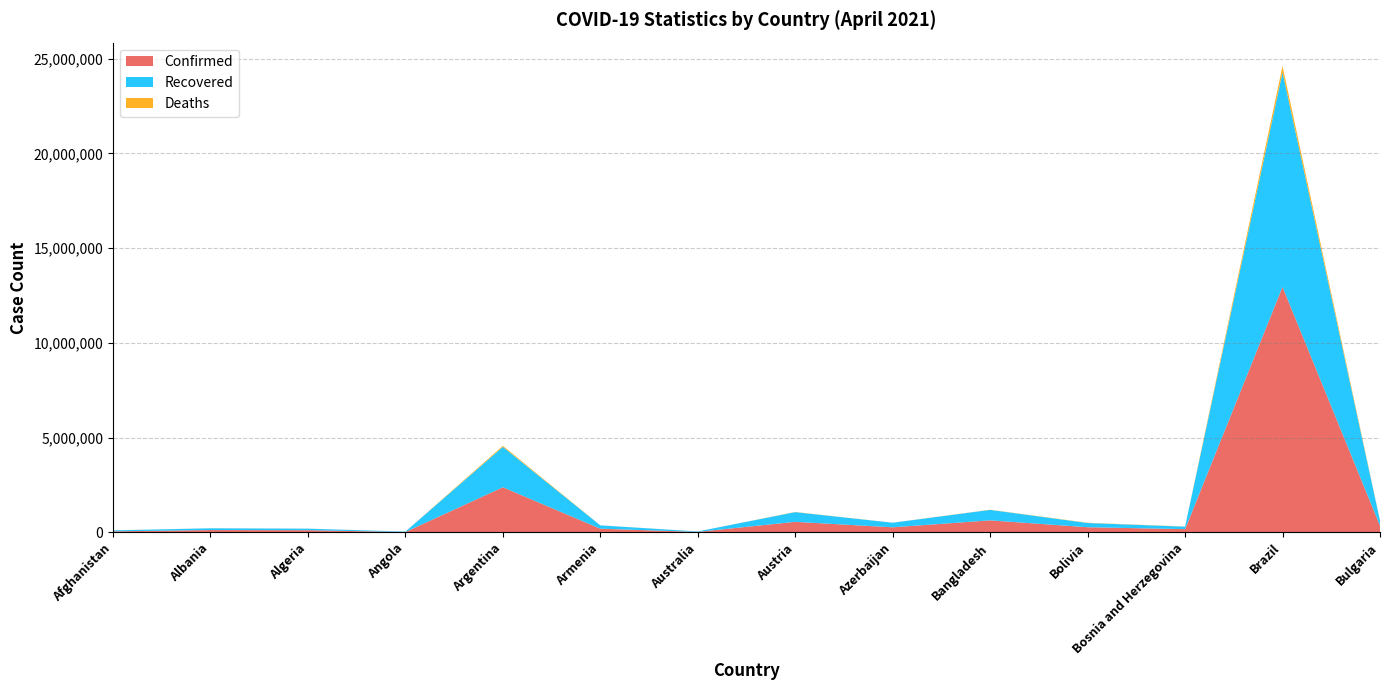

Reading left to right, transcribe all the data shown in this chart.

Confirmed: Afghanistan=56676	Albania=126183	Algeria=117524	Angola=22579	Argentina=2383537	Armenia=196634	Australia=29348	Austria=558755	Azerbaijan=270735	Bangladesh=637364	Bolivia=274467	Bosnia and Herzegovina=173478	Brazil=12953597	Bulgaria=352259
Recovered: Afghanistan=51802	Albania=93173	Algeria=81813	Angola=20871	Argentina=2130640	Armenia=176009	Australia=23031	Austria=512642	Azerbaijan=241646	Bangladesh=552482	Bolivia=224548	Bosnia and Herzegovina=131726	Brazil=11327510	Bulgaria=269575
Deaths: Afghanistan=2497	Albania=2256	Algeria=3102	Angola=540	Argentina=56106	Armenia=3592	Australia=909	Austria=9449	Azerbaijan=3677	Bangladesh=9266	Bolivia=12316	Bosnia and Herzegovina=6763	Brazil=330193	Bulgaria=13507